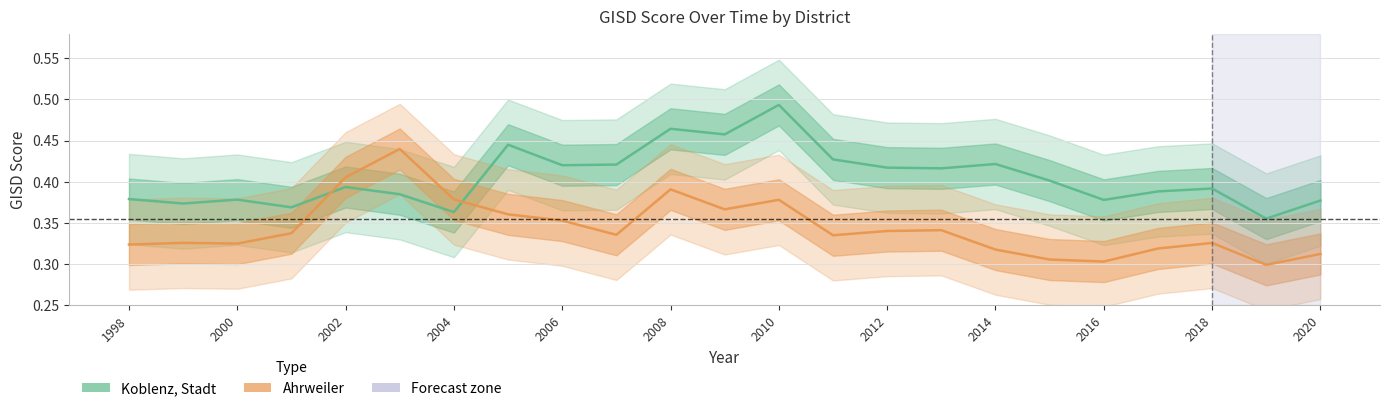

What is the value of the Ahrweiler point at the 4th from the left?

0.3